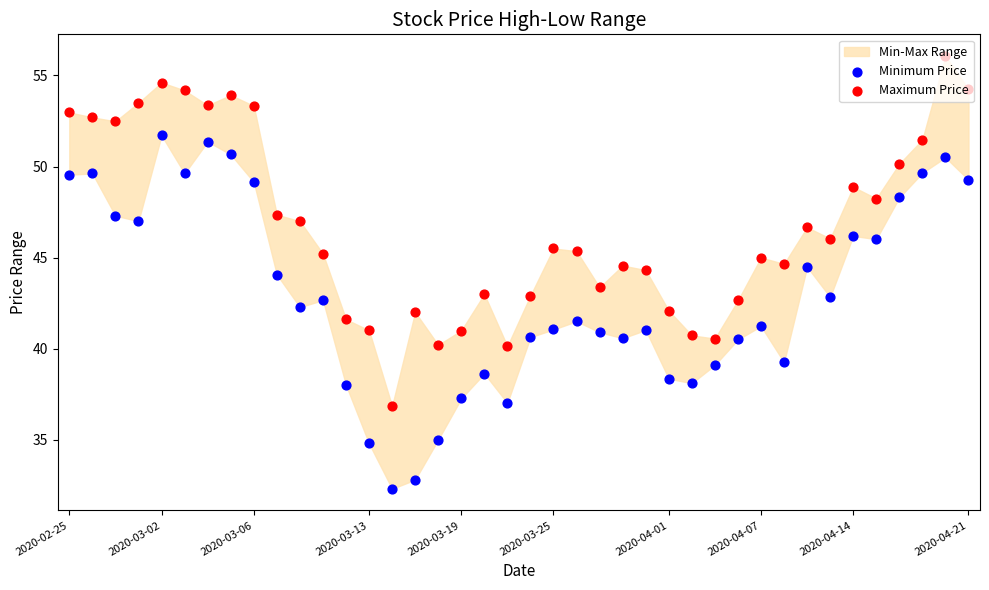

At how many categories does at least one series exceed 42?

31